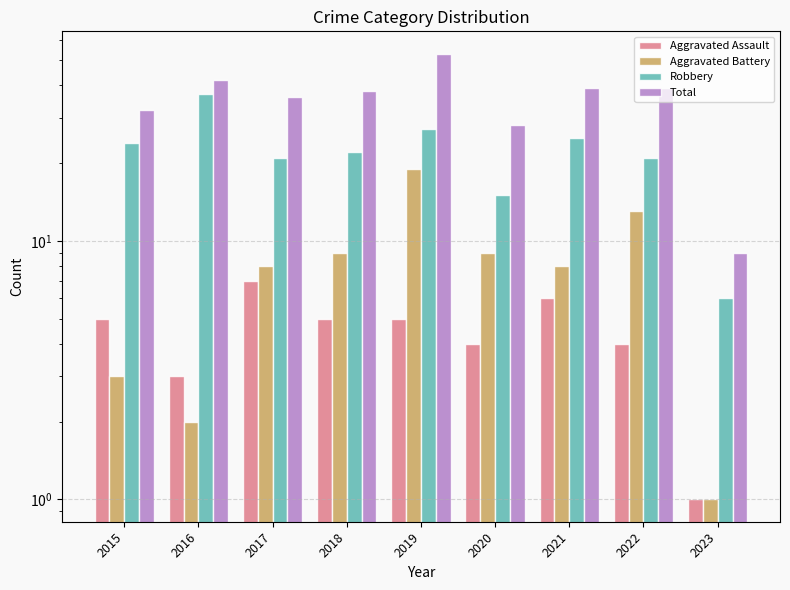

At which label does Total reach its minimum?

2023